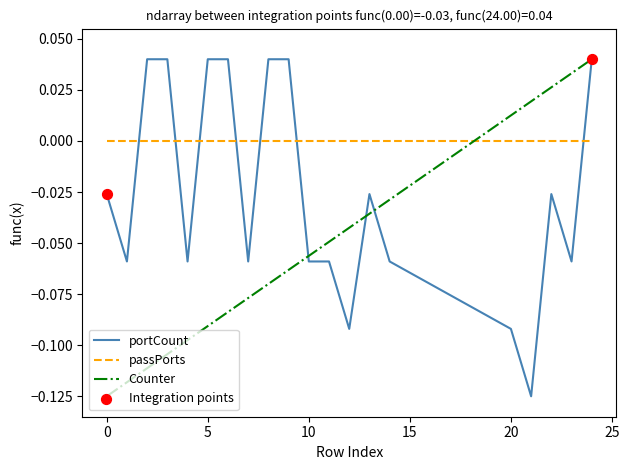

Which series has the largest total across all categories?

passPorts